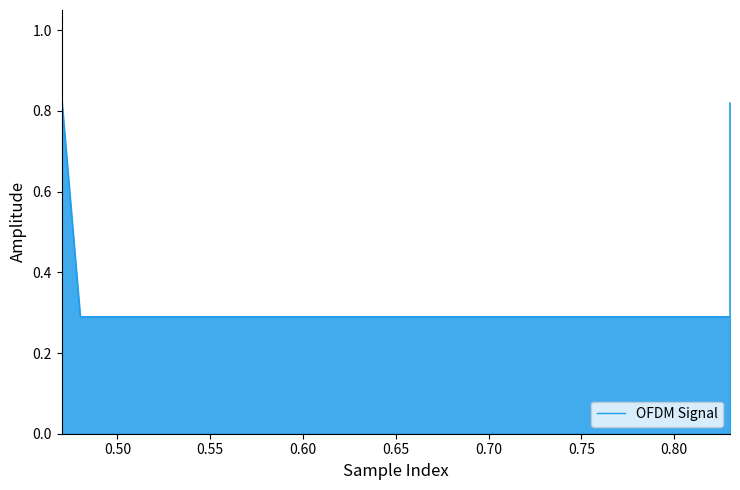

What is the smallest value displayed?

0.3